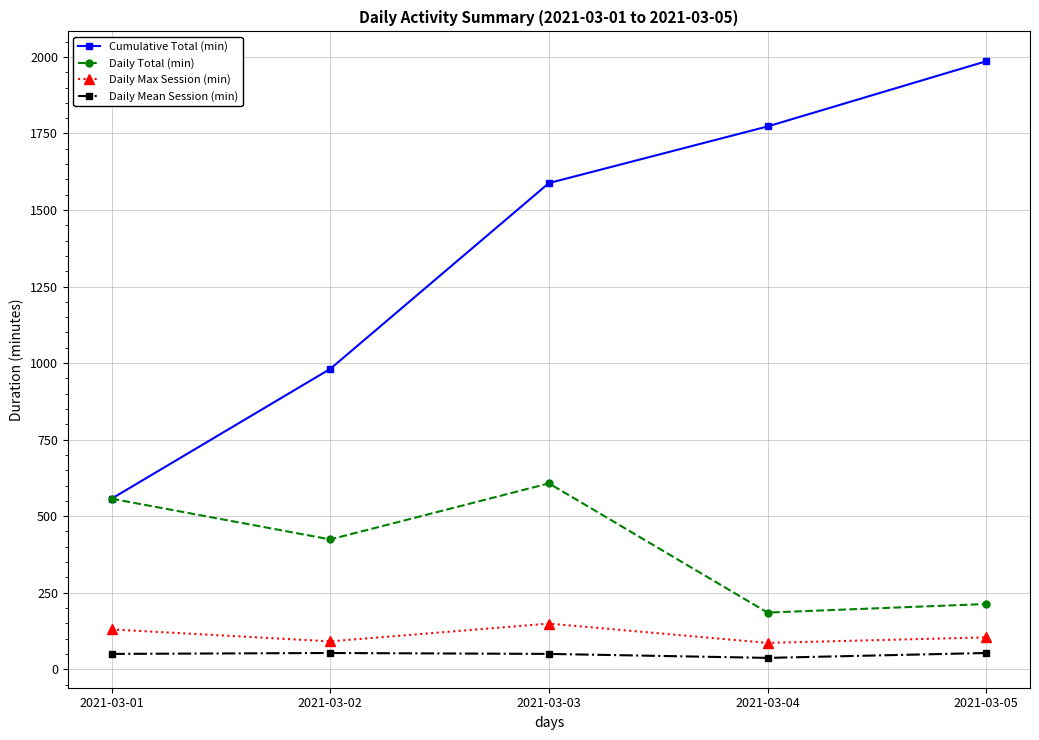

Which series has the largest range (max minus min)?

Cumulative Total (min)